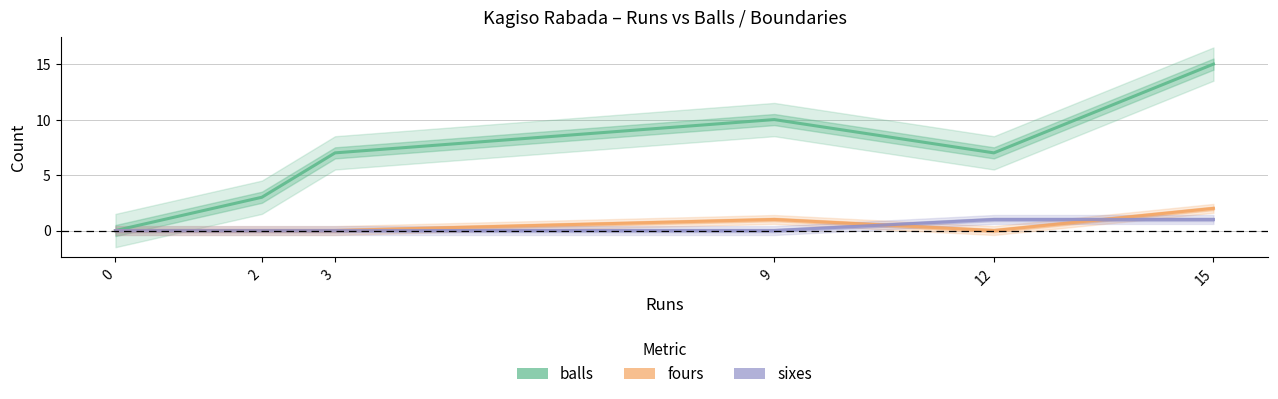

How many interior local valleys does the fours series have?

1